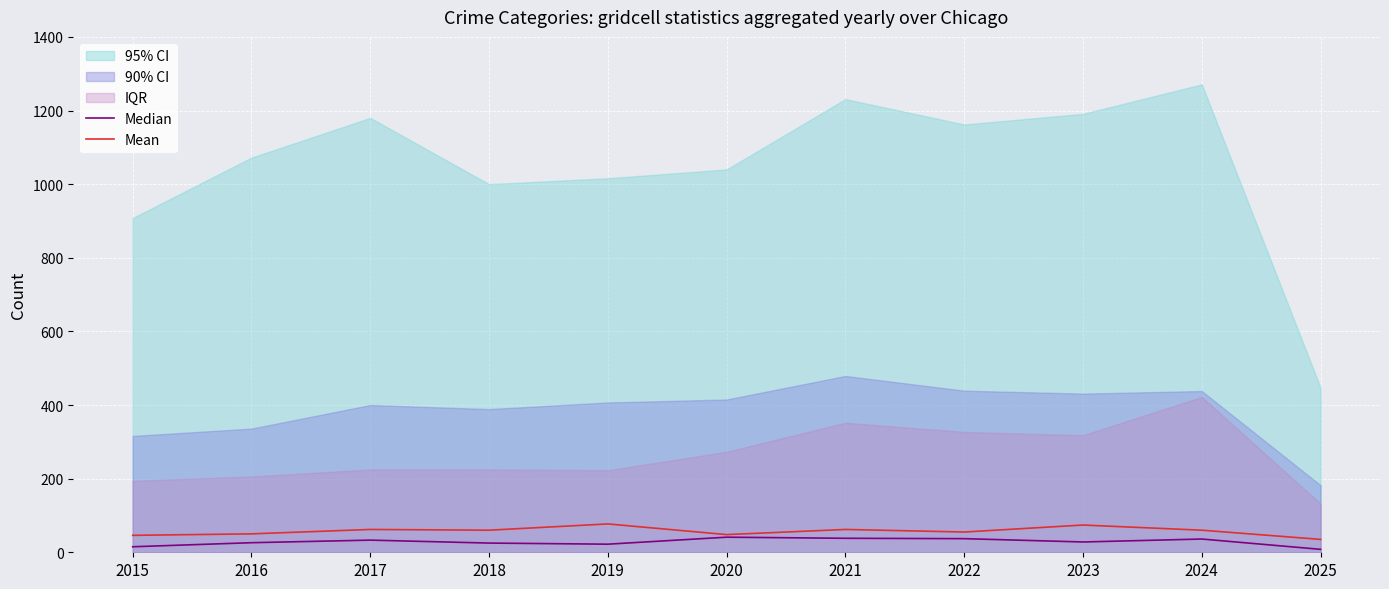

Where does the Mean series first go above 60?

2017